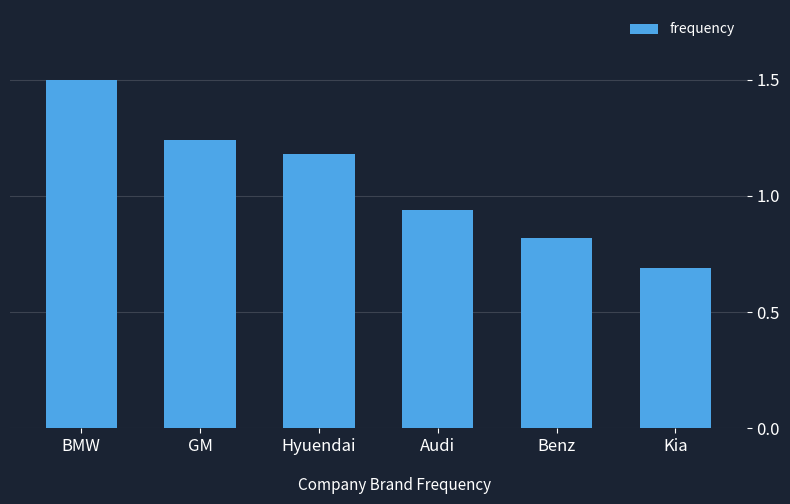

True or false: the data shows 1.5 at BMW.

True